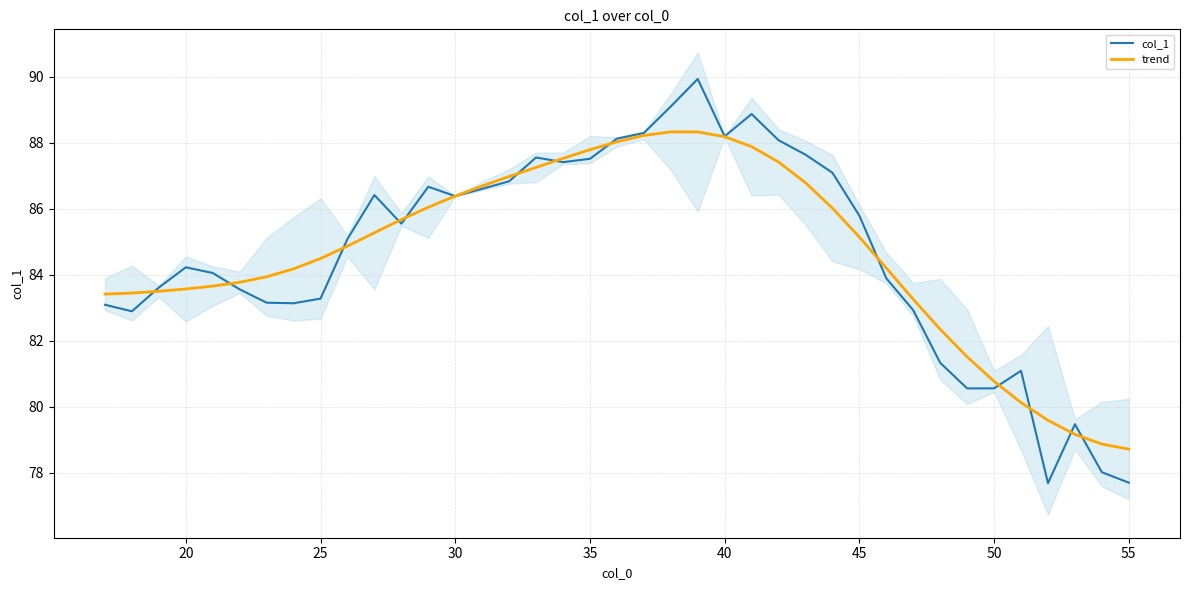

What is the lowest value of the trend series?

78.7